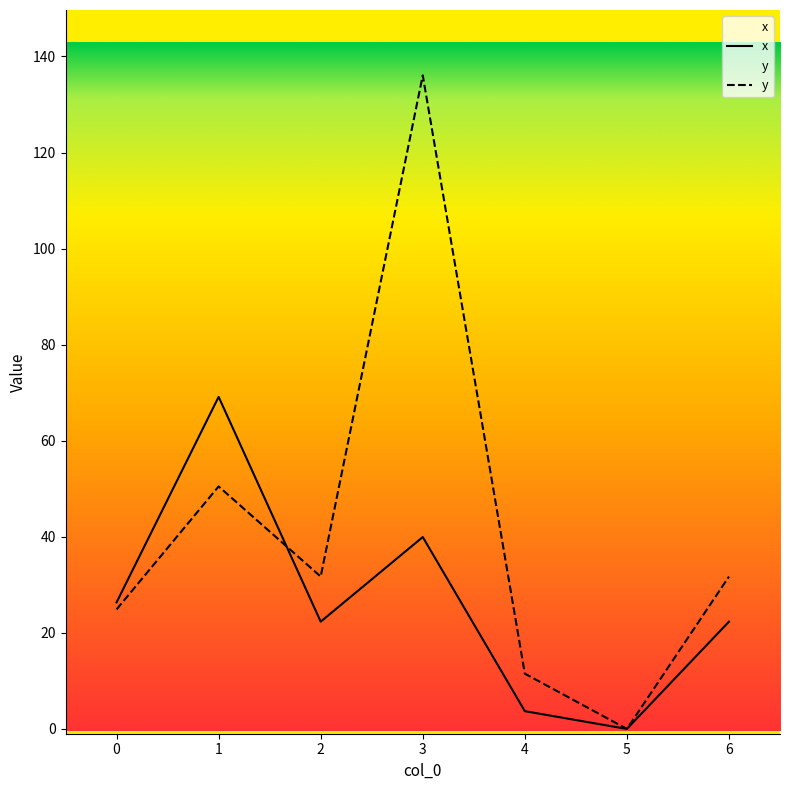

List the series in order of their overall mean, highest first.

y, x